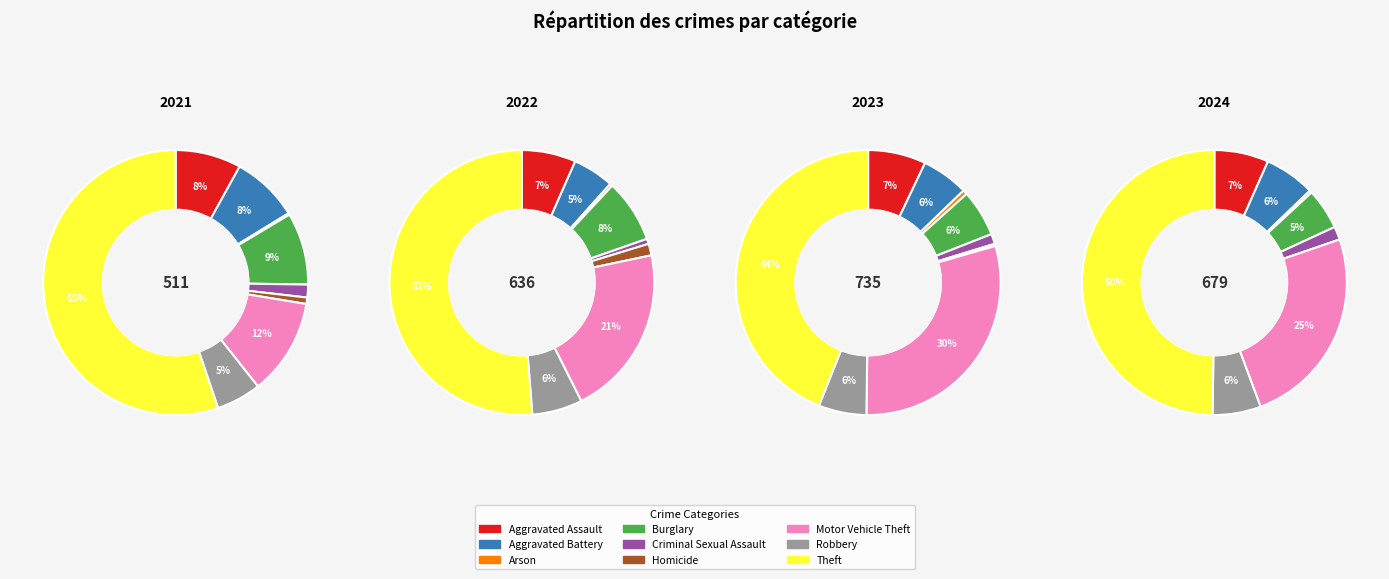

Combined, do Arson and Aggravated Battery account for over 50%?

No